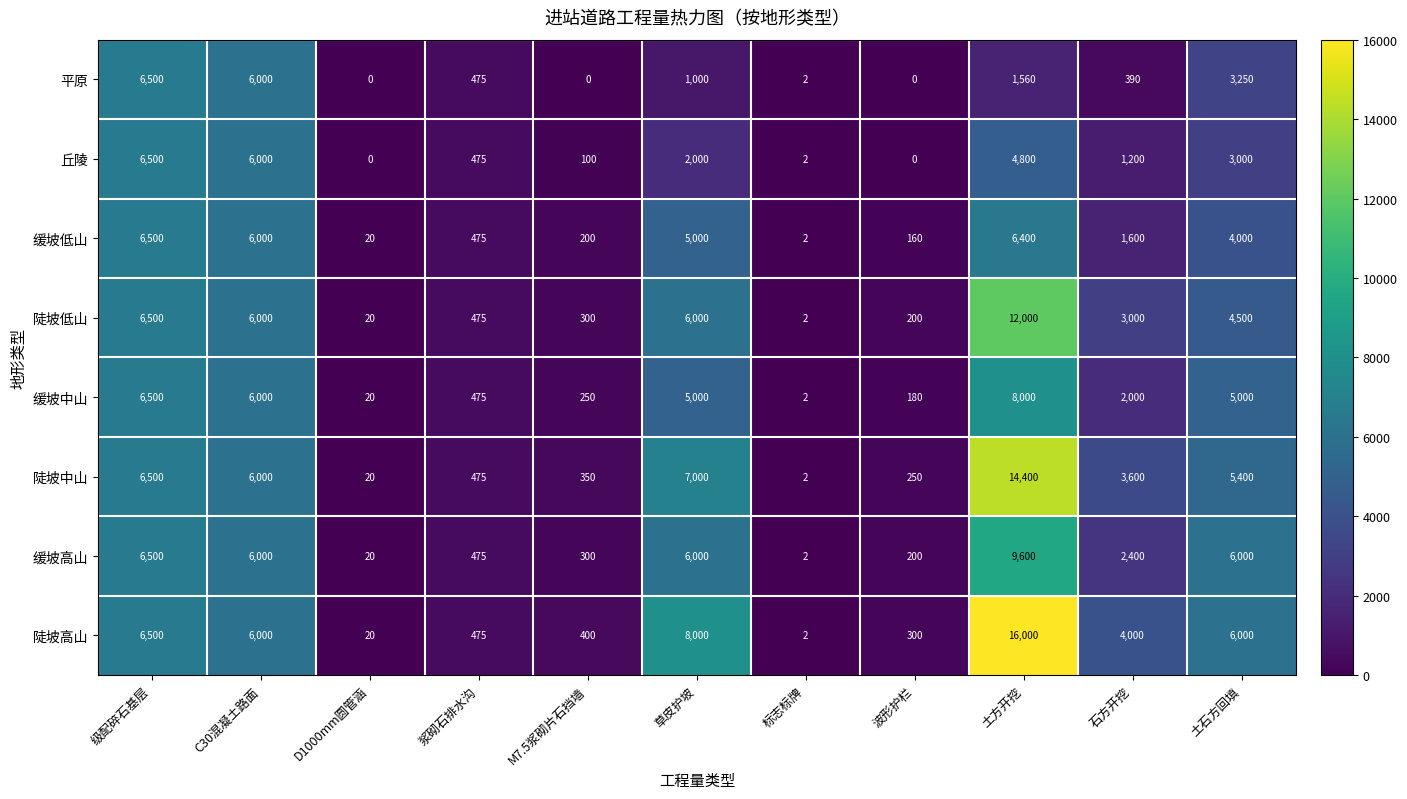

At 土方开挖, list the series in order from largest to smallest.

陡坡高山, 陡坡中山, 陡坡低山, 缓坡高山, 缓坡中山, 缓坡低山, 丘陵, 平原